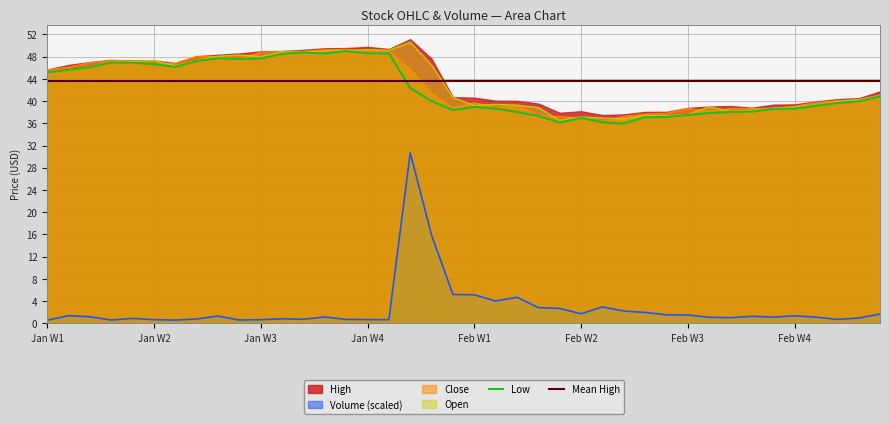

What is the approximate value of Low at 2018-01-16?

47.6